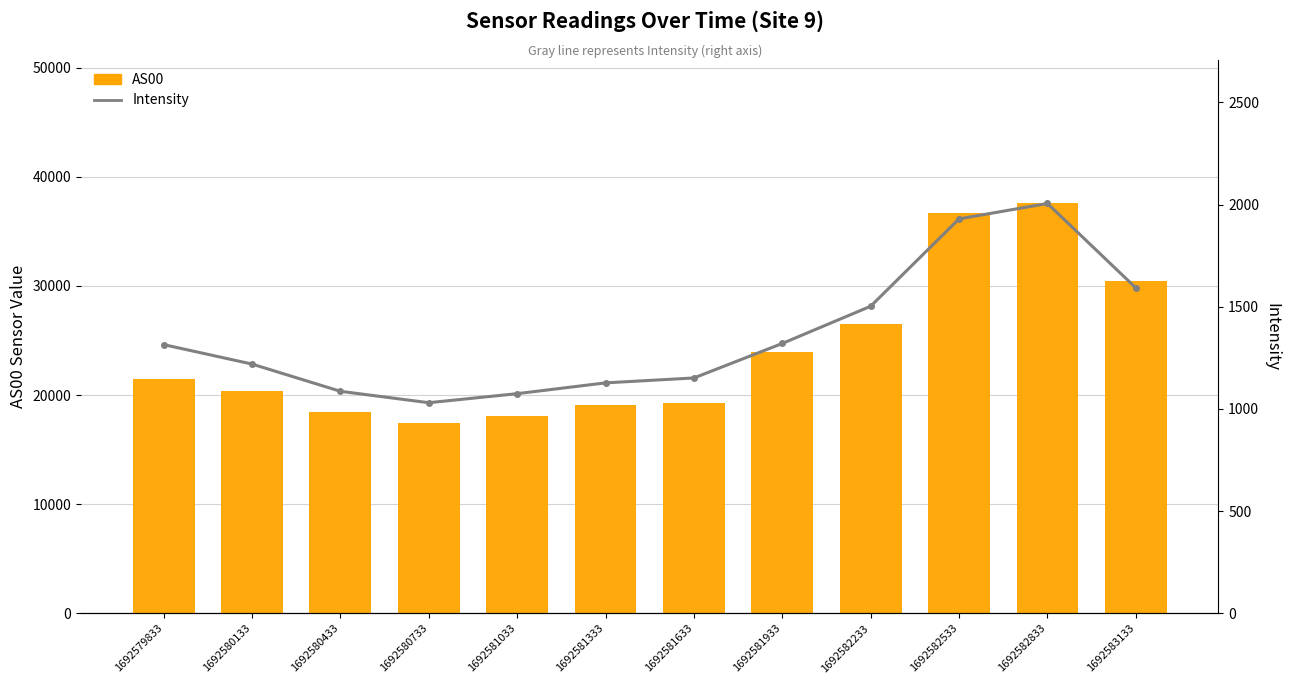

What is the difference between the AS00 values at 1692580733 and 1692582233?

9057.0